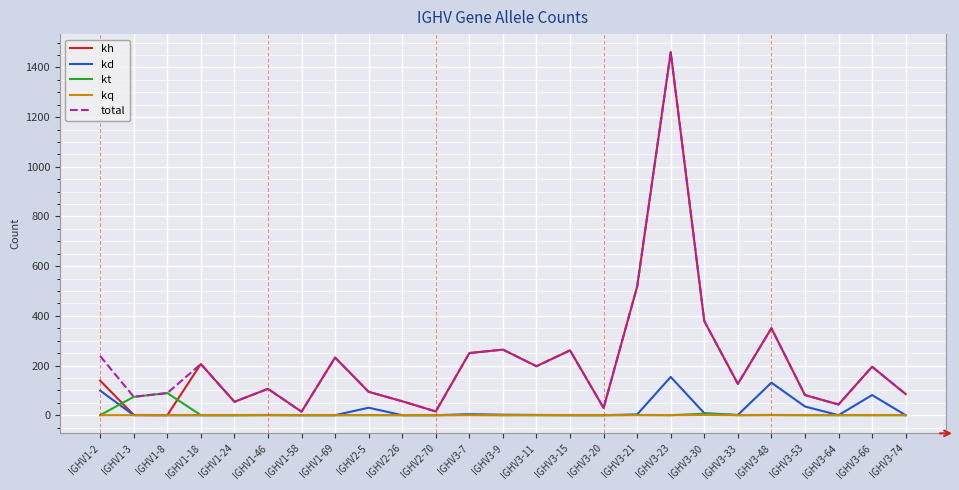

Which category has the highest value in the total series?

IGHV3-23